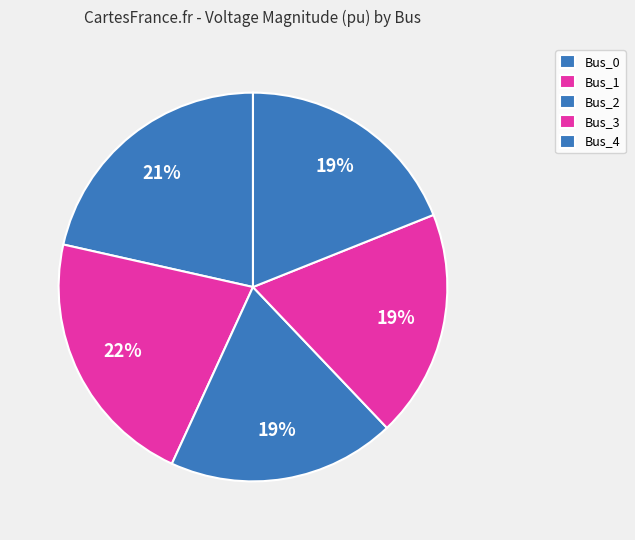

Which category has the smallest portion of the pie?

Bus_4